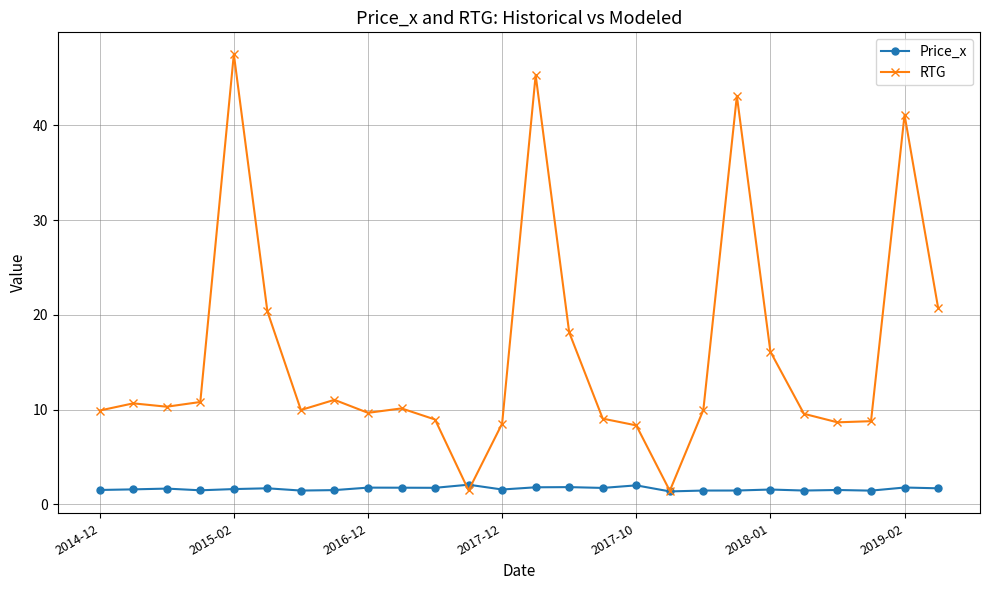

Which series has the largest range (max minus min)?

RTG